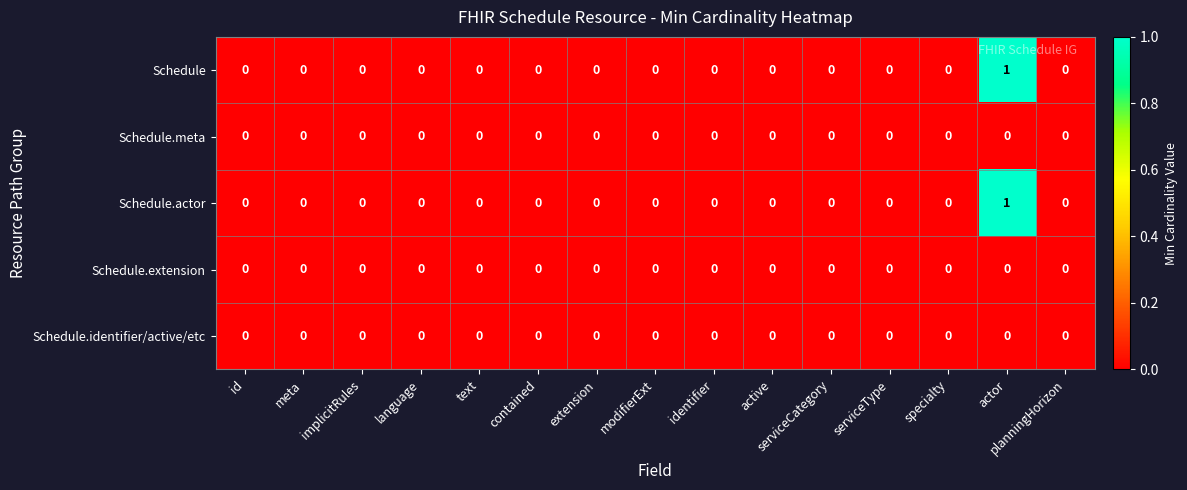

What is the total value across all series at actor?

2